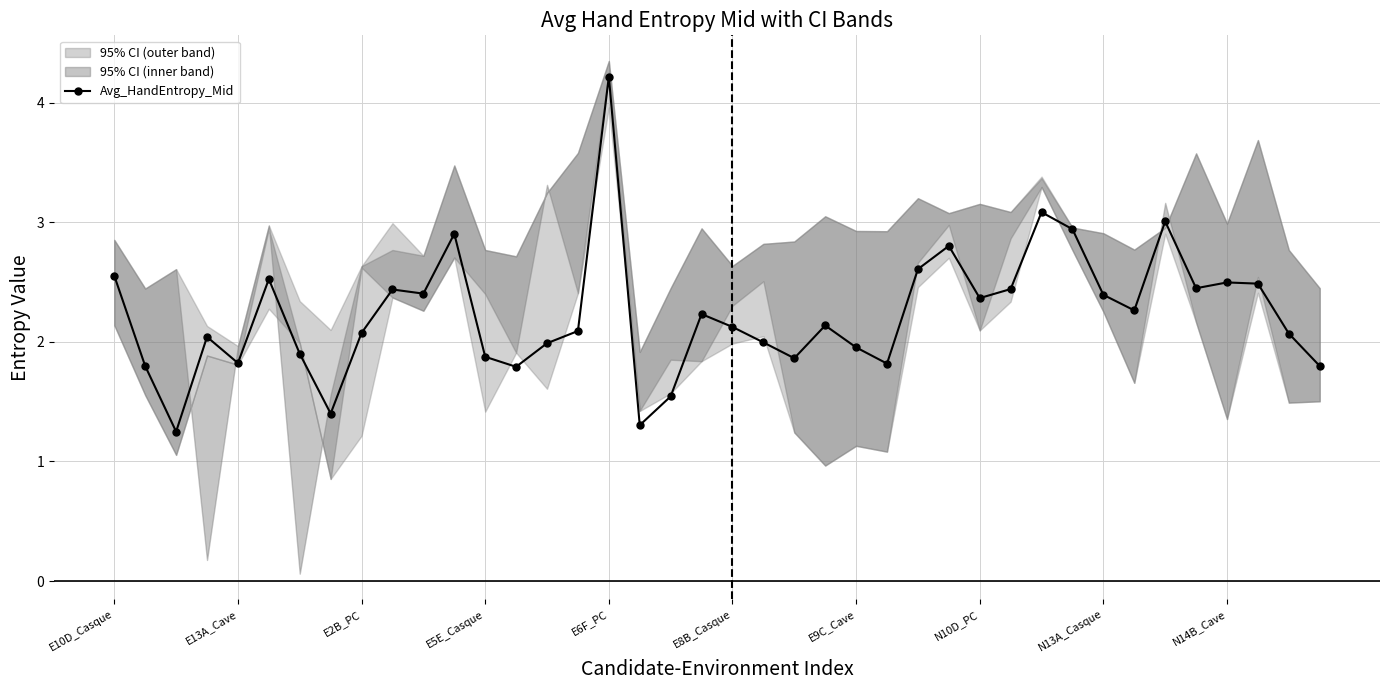

True or false: Avg_HandEntropy_Mid has more than 0 points higher than both neighbors.

True